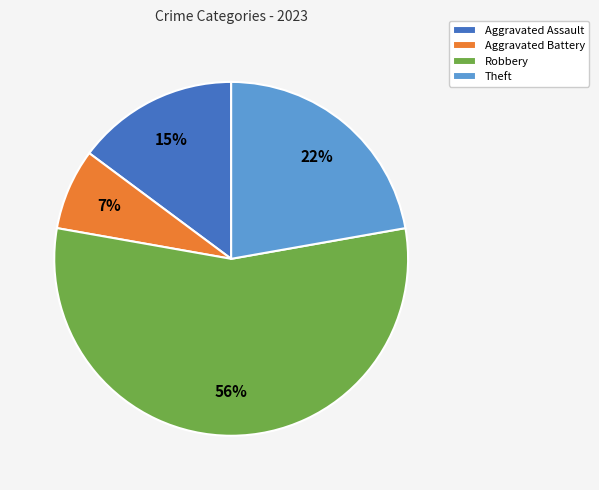

What percentage is the Theft slice, to the nearest percent?

22%